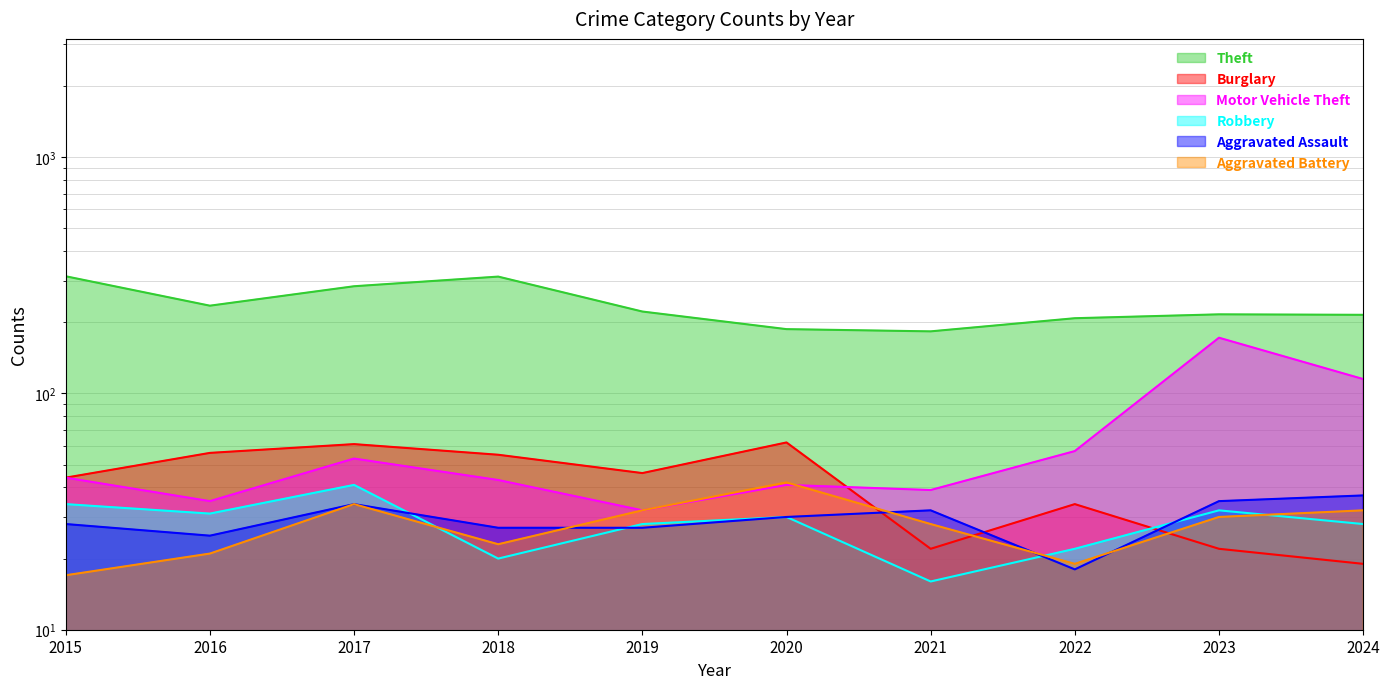

How many values in the Robbery series exceed 30?

4